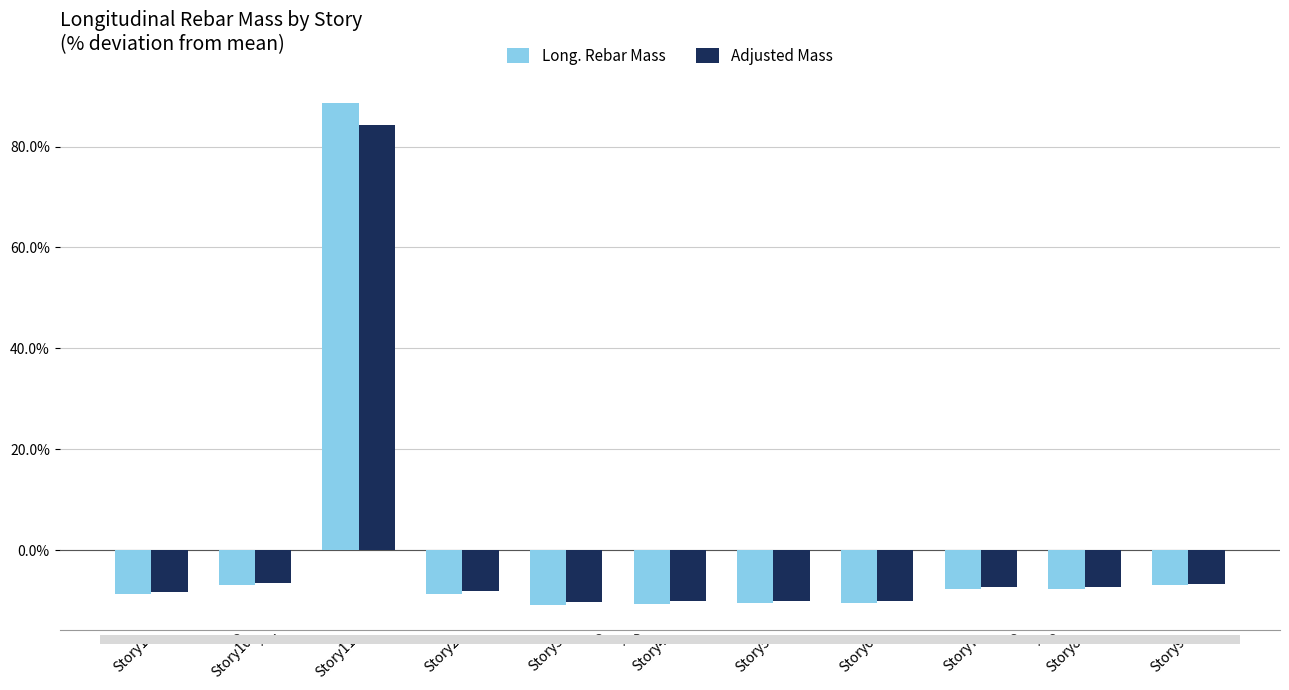

What are all the series names shown in the legend?

Long. Rebar Mass, Adjusted Mass